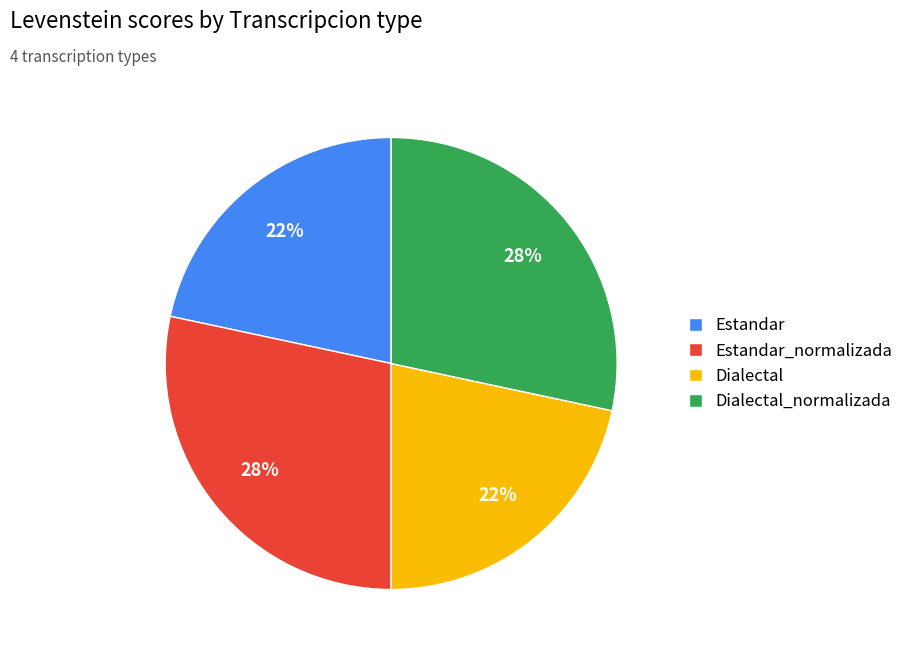

To the nearest percent, what is the average slice percentage?

25%